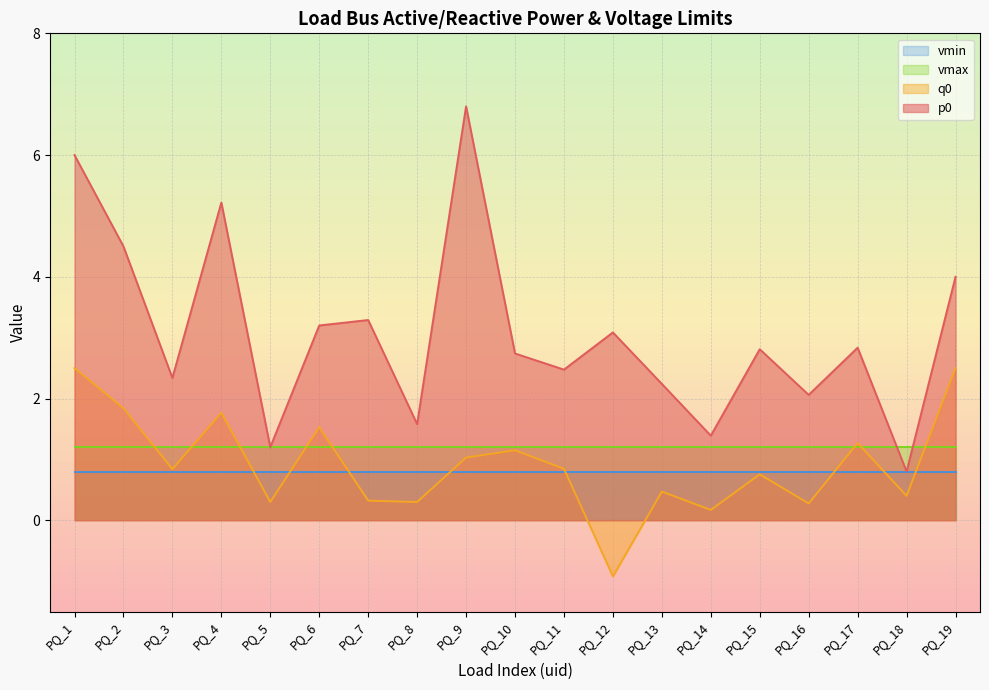

The value of q0 at PQ_16 is 0.4. True or false?

False